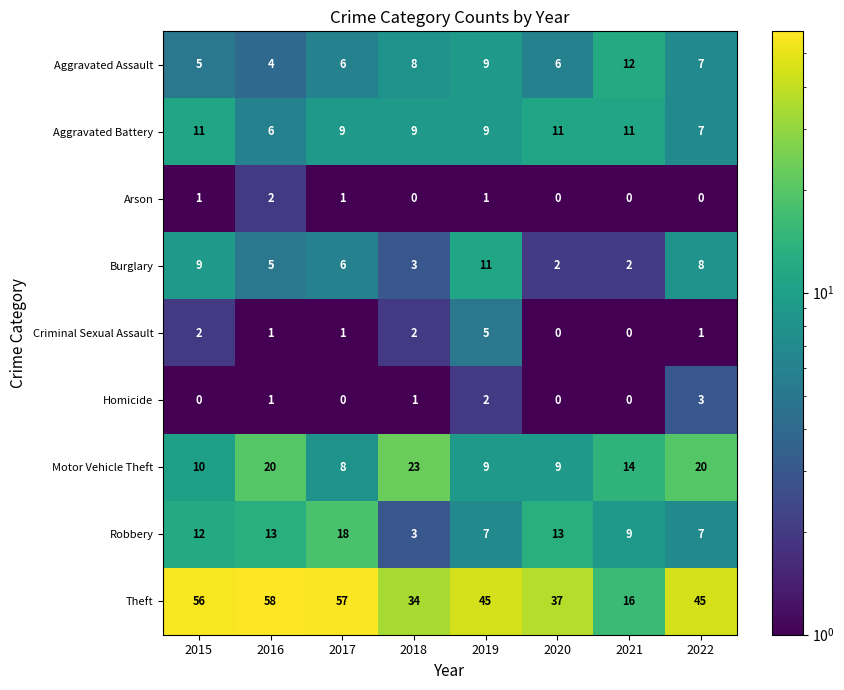

How many positive values does the Criminal Sexual Assault series have?

6